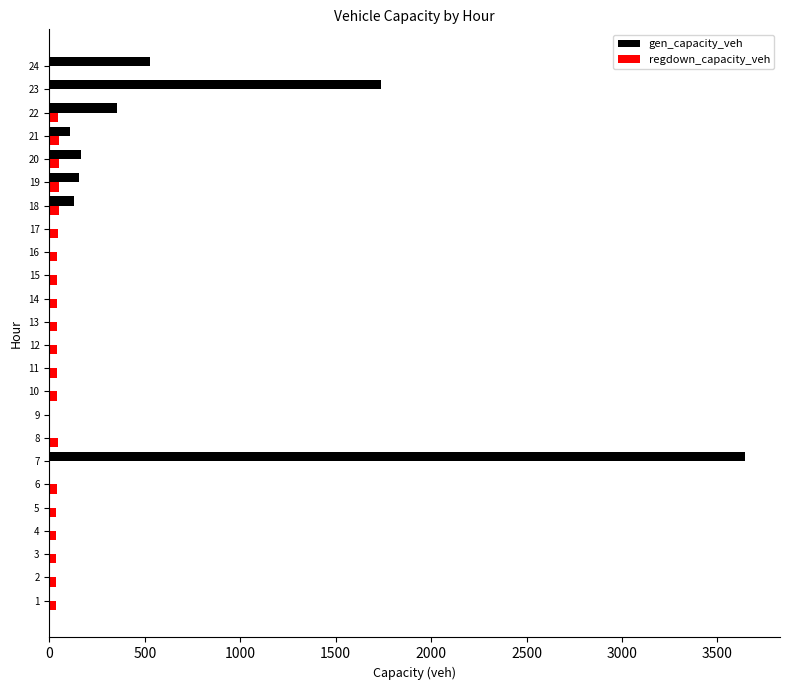

Which label corresponds to the largest value in the chart?

7